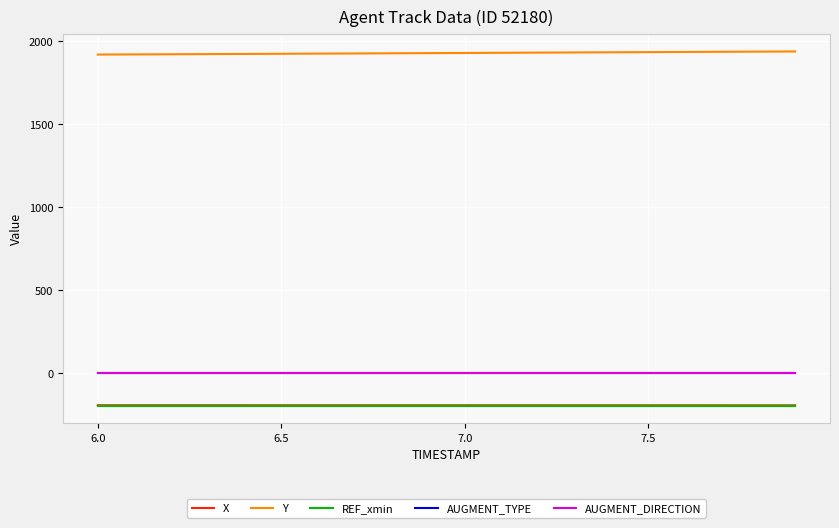

Does the chart have visible grid lines?

Yes